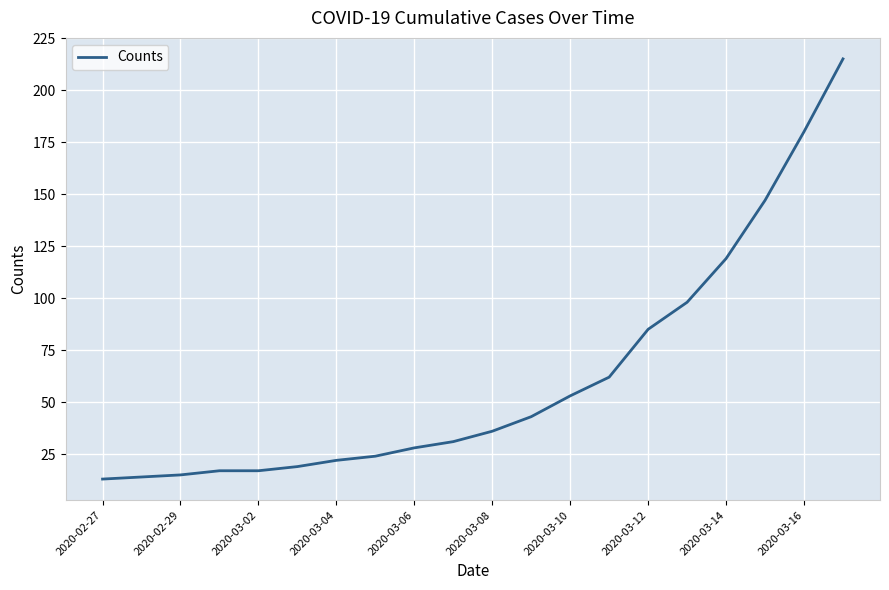

What is the maximum value shown in the chart?

215